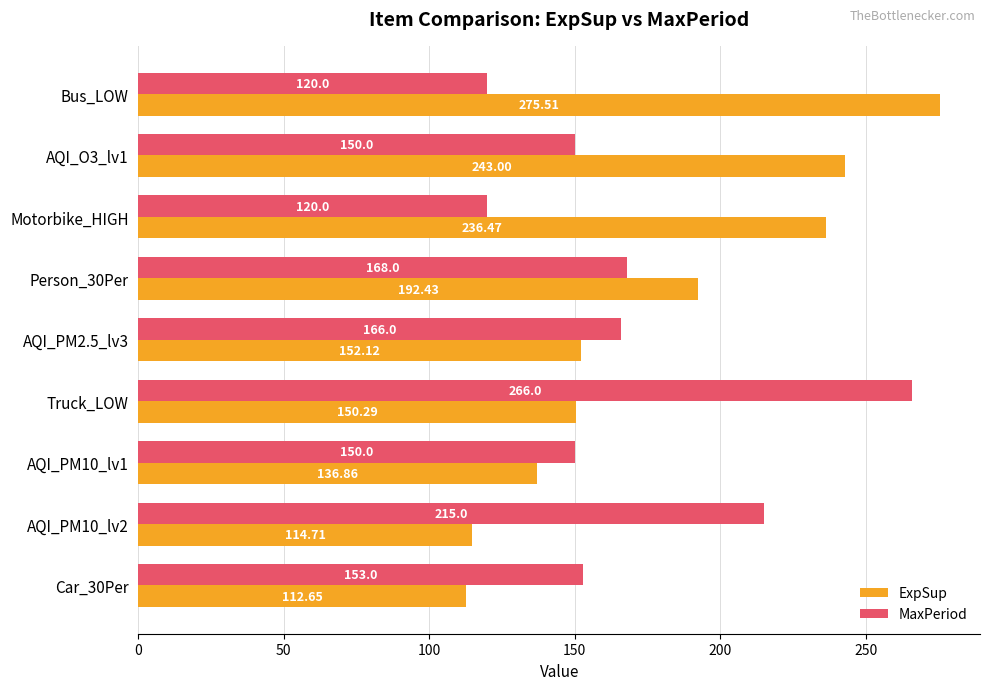

What is the difference between the highest and lowest values at Person_30Per?

24.4